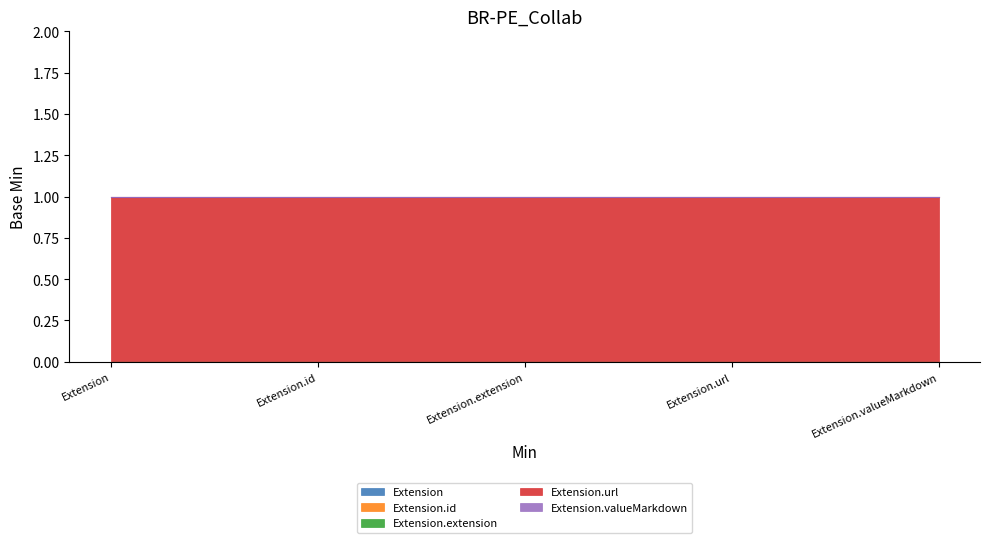

Is it true that Extension.valueMarkdown equals 0 at Extension?

True